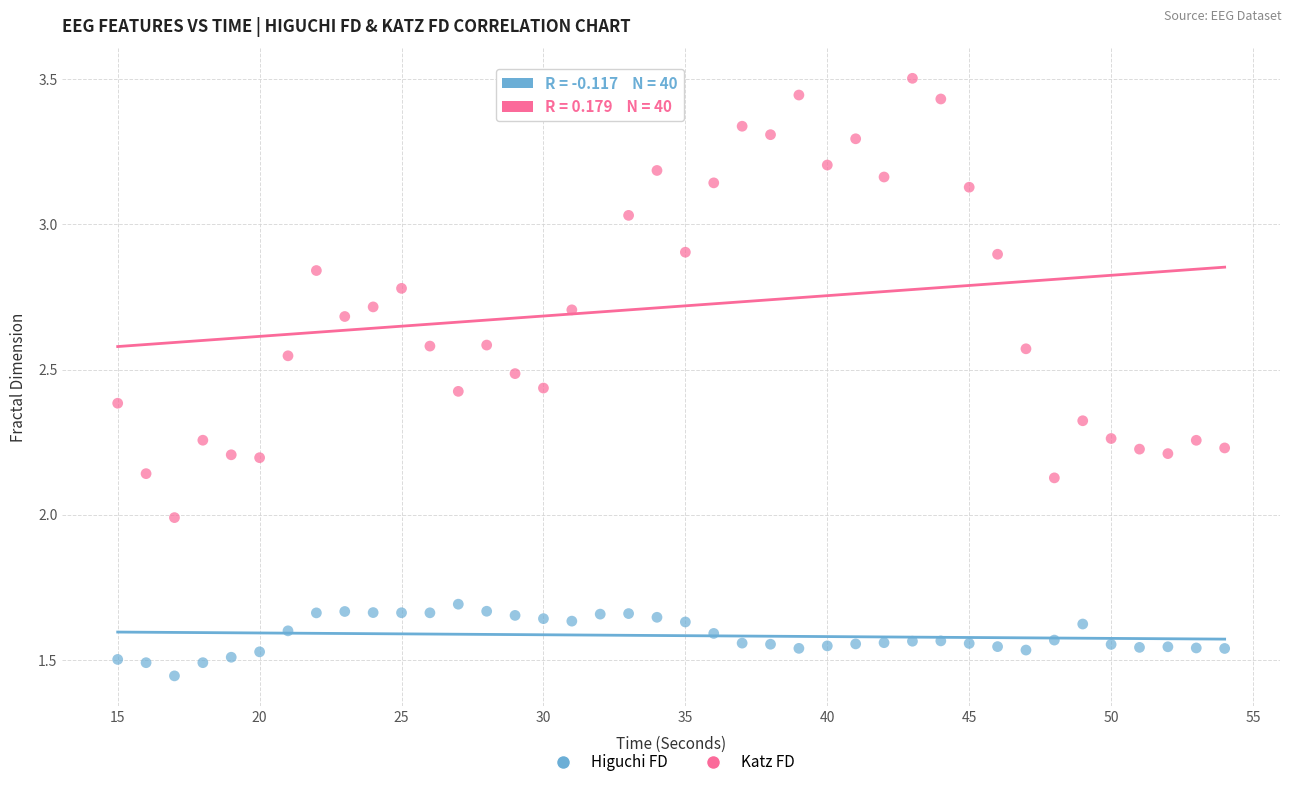

Across all data points, what is the range of X values (max minus min)?

39.0